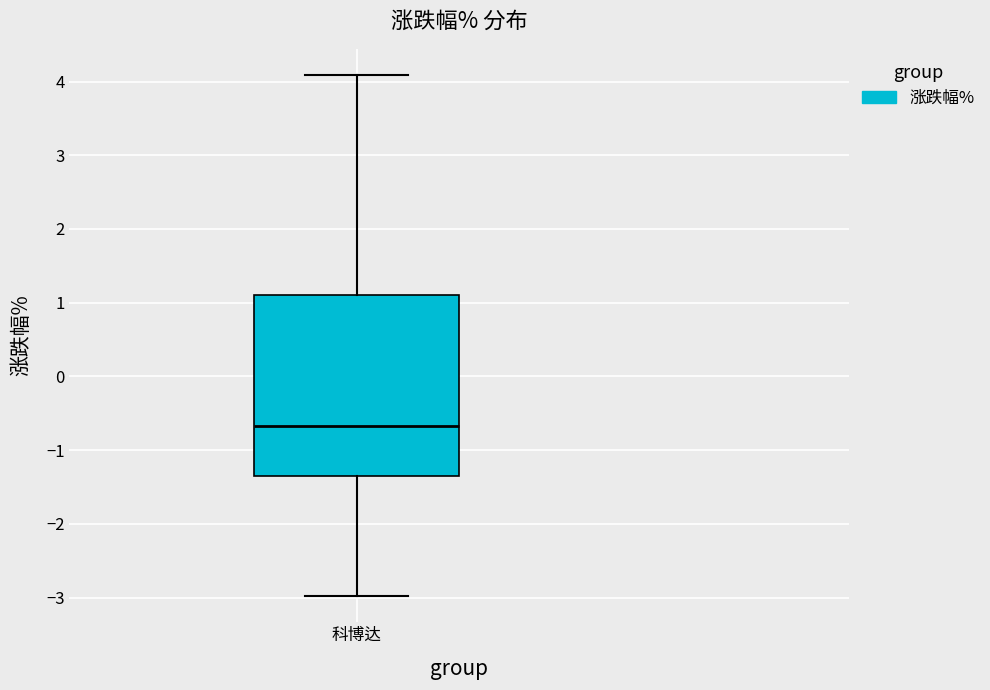

Transcribe this box plot: give where the median line is, the range the box spans, and where the two whiskers end, as read against the y-axis. The values are not printed on the chart, so give them approximately, as read against the axis.

median -0.7, box -1.4 to 1.1, whiskers -3.0 to 4.1